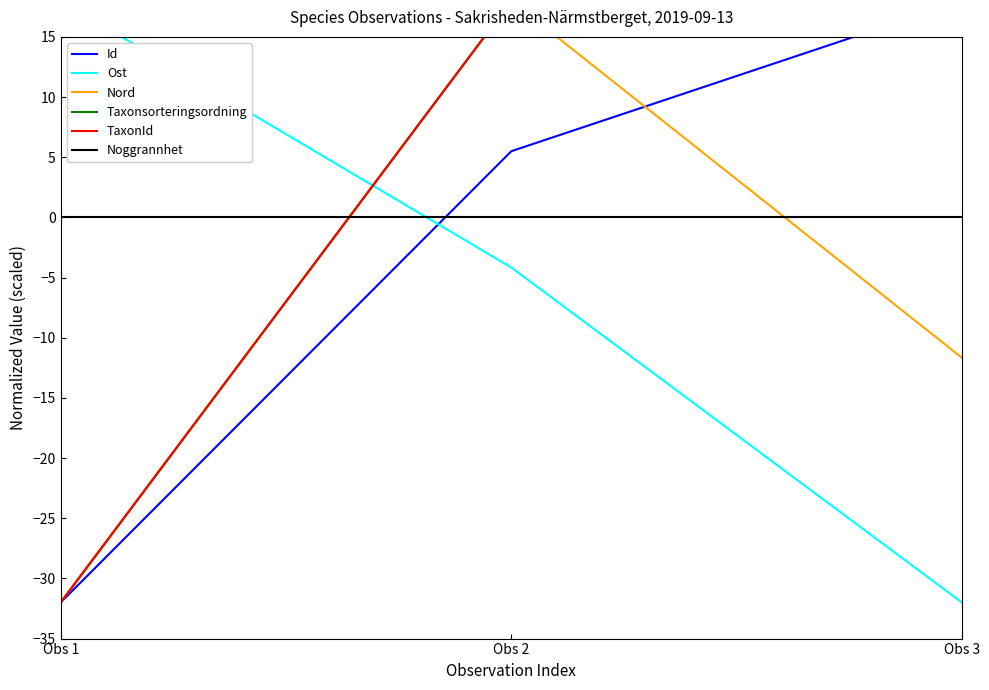

What is the value of the Ost point at the 1st from the left?

18.0